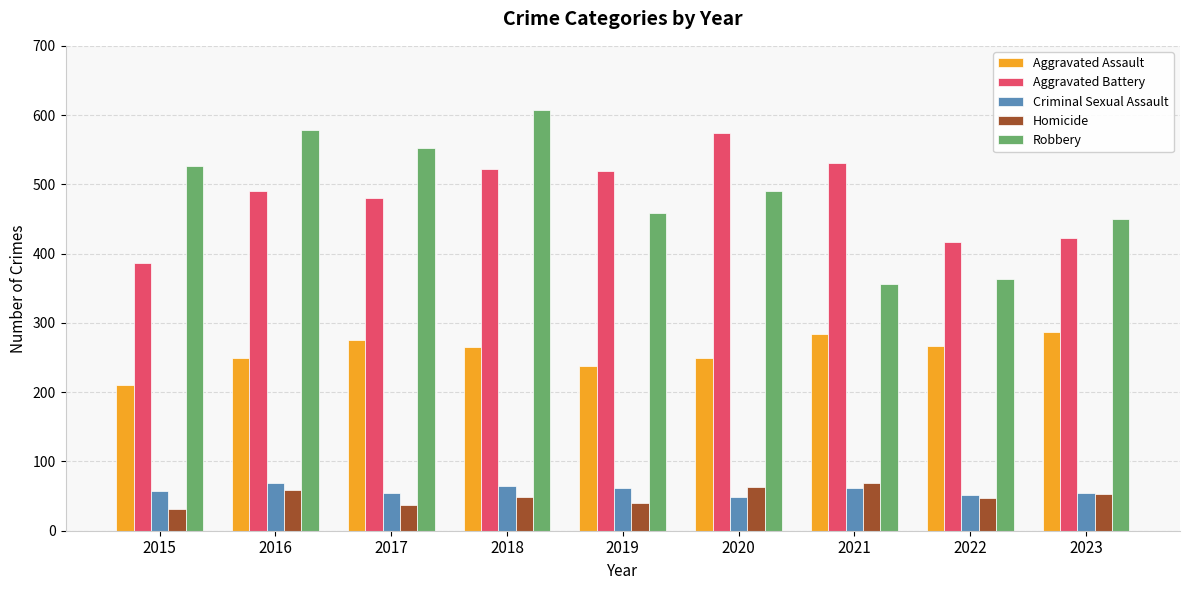

What is the greatest value displayed?

608